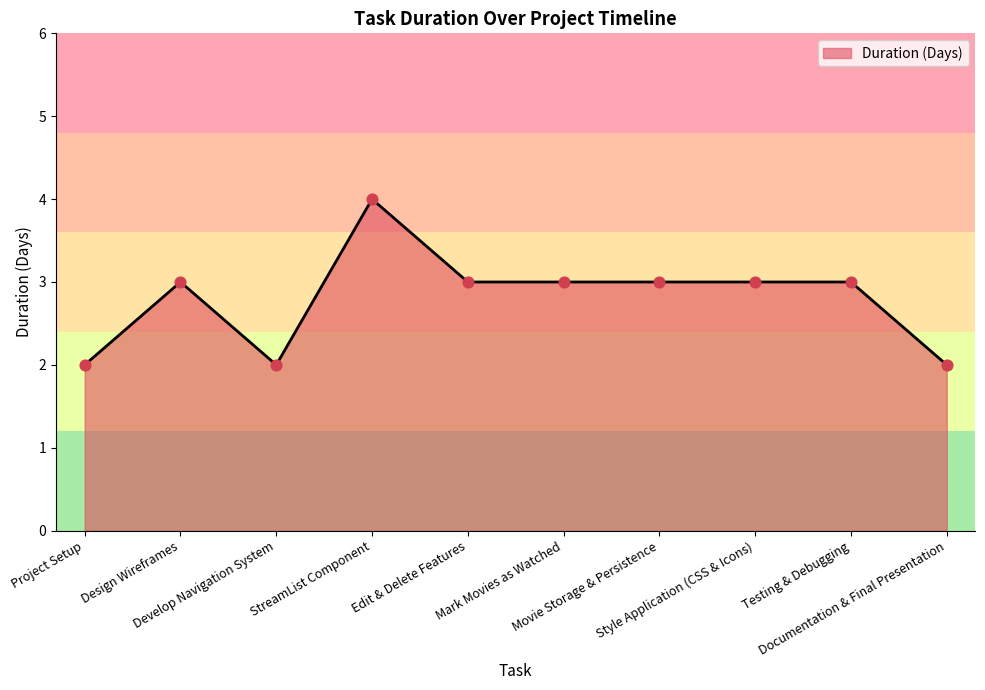

What is the greatest value displayed?

4